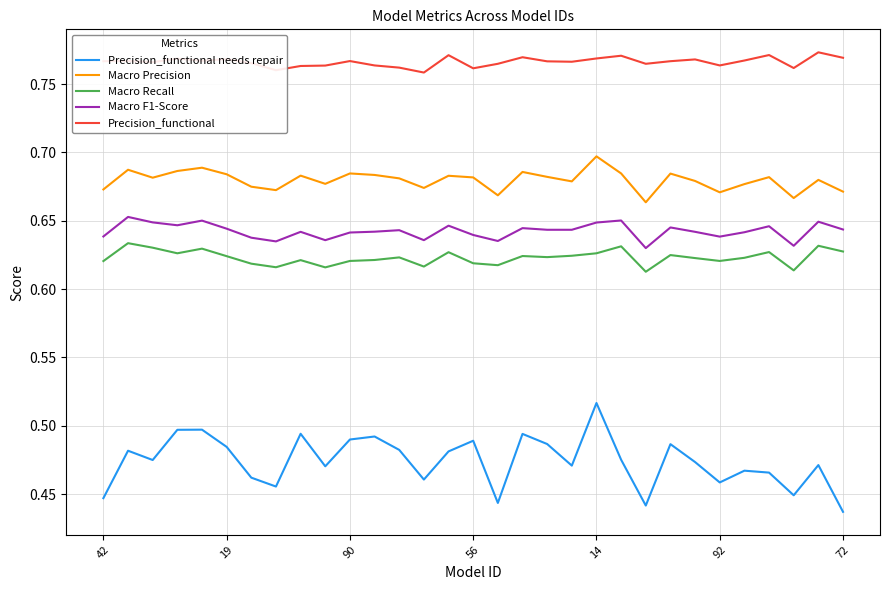

Which series has the largest total across all categories?

Precision_functional